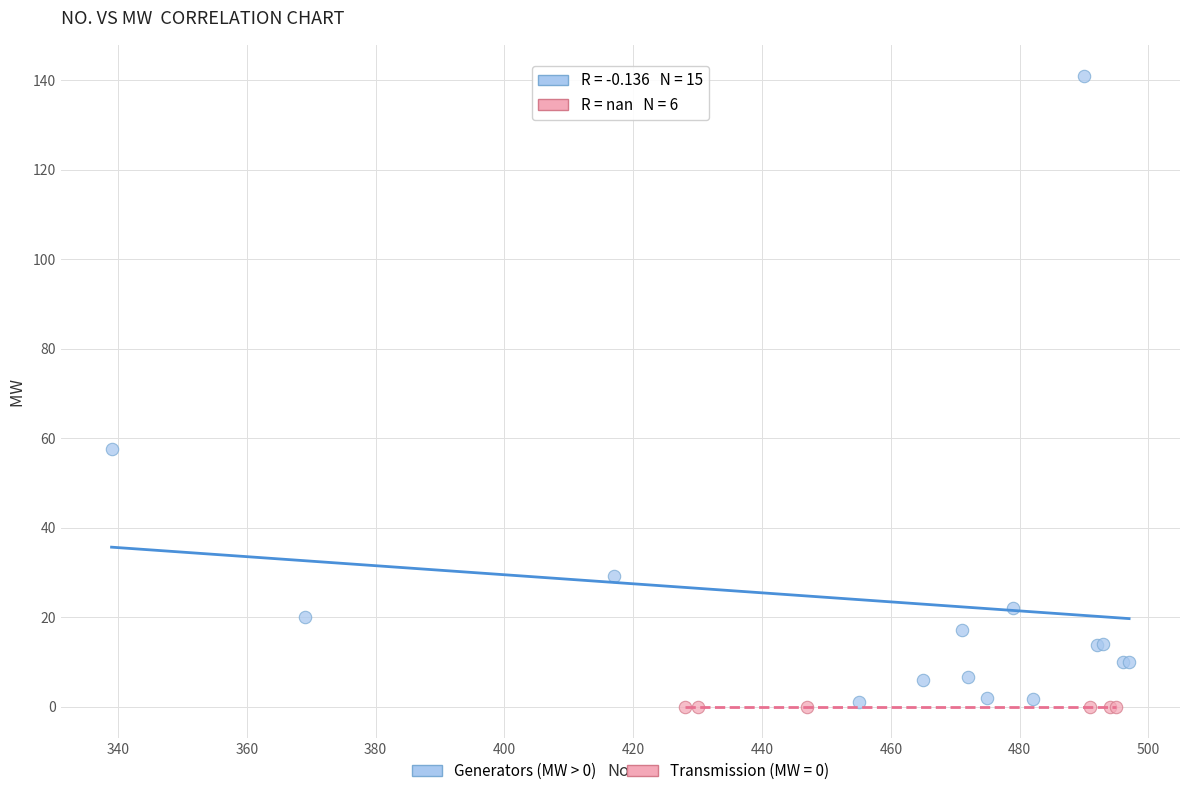

Which series reaches the maximum Y coordinate?

Generators (MW > 0)